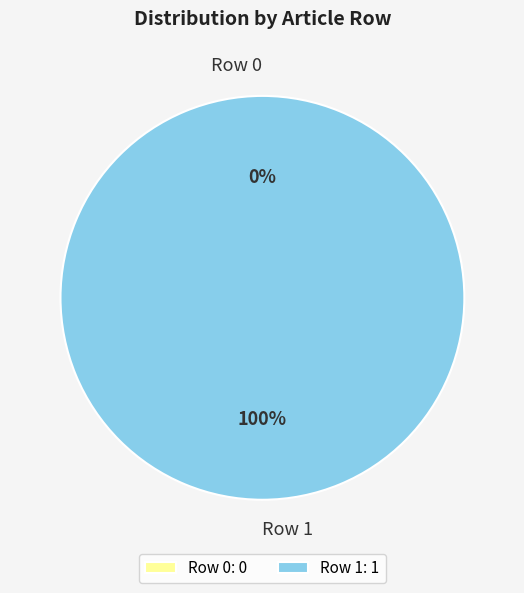

What is the majority slice?

Row 1